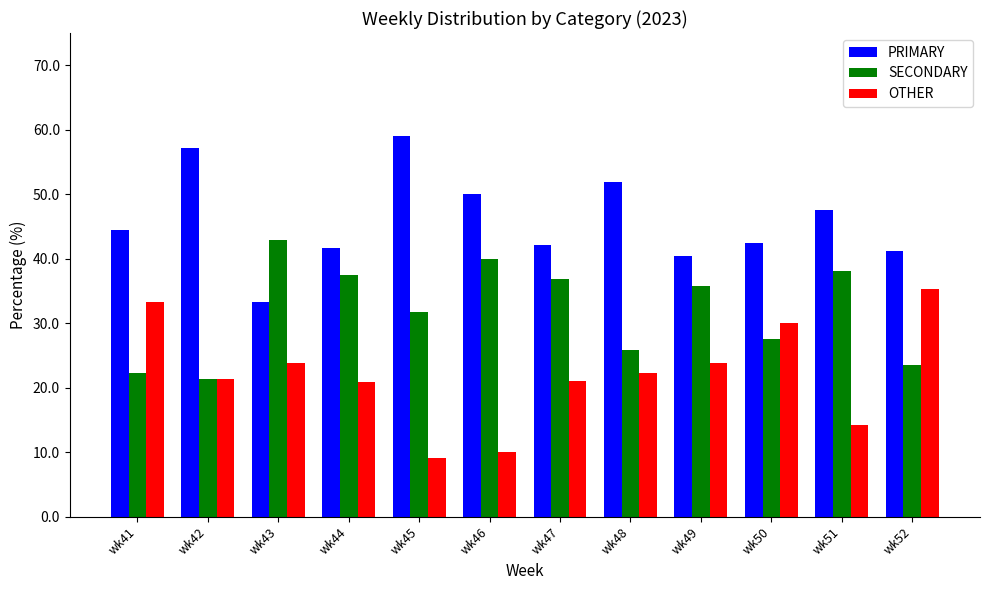

True or false: OTHER has a value of 30.0 at wk50.

True